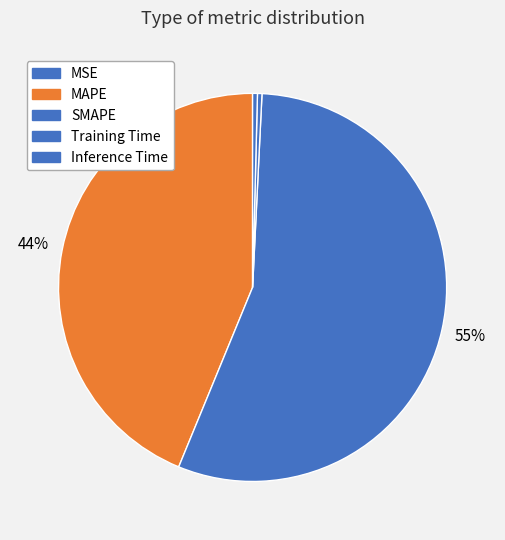

Is there any slice that represents more than half of the pie?

Yes